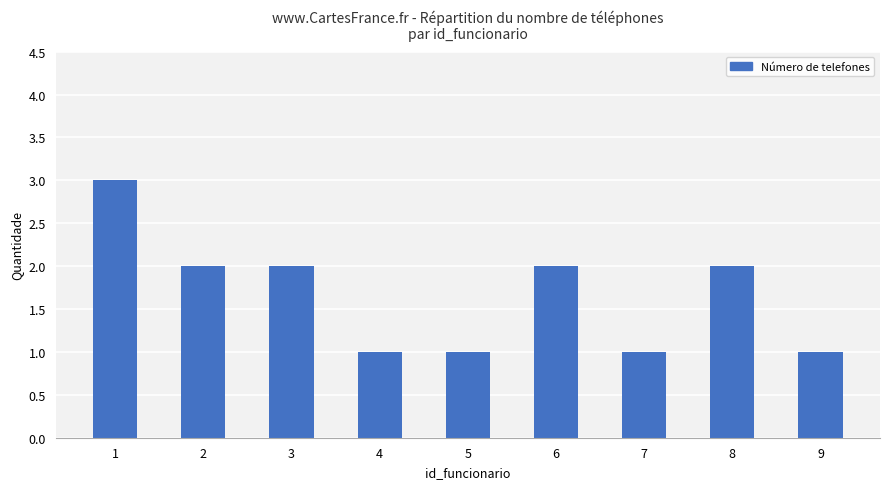

Is it true that the value at 2 is 2?

True